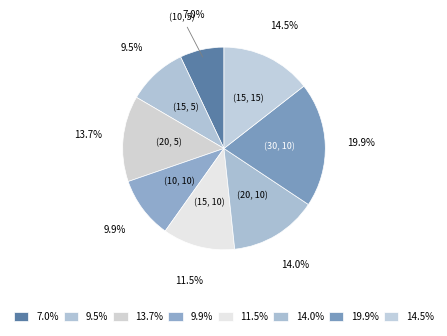

Does (20, 10) represent more than half of the total?

No